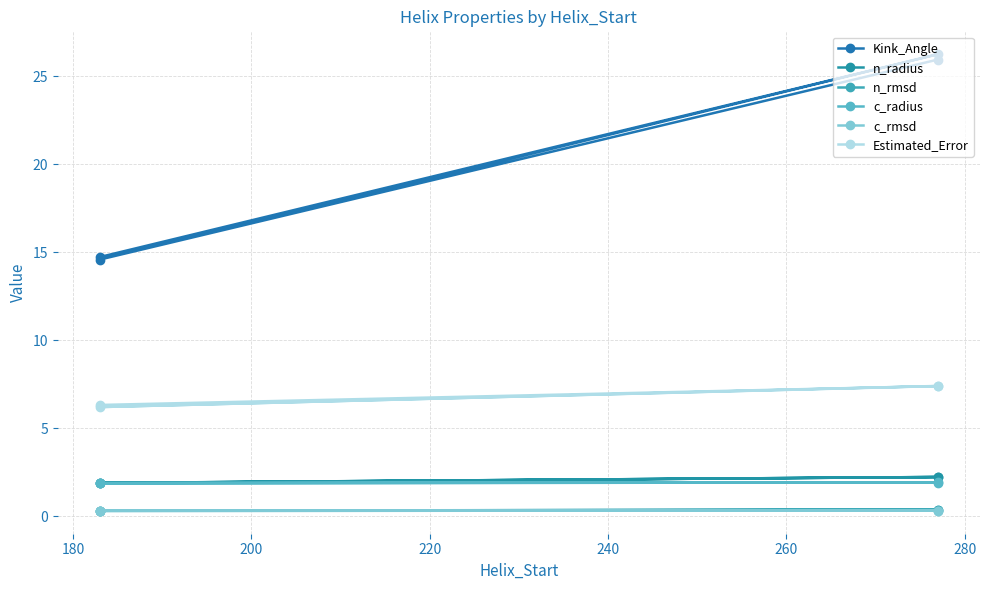

Which series has the largest range (max minus min)?

Kink_Angle